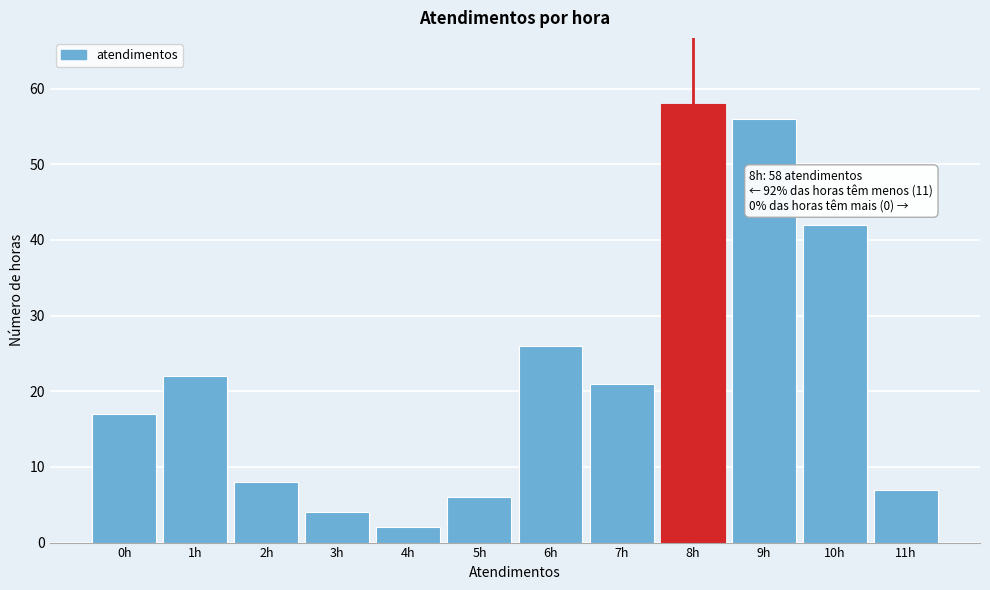

Reading left to right, what are all the values shown in this chart?

0h=17	1h=22	2h=8	3h=4	4h=2	5h=6	6h=26	7h=21	8h=58	9h=56	10h=42	11h=7